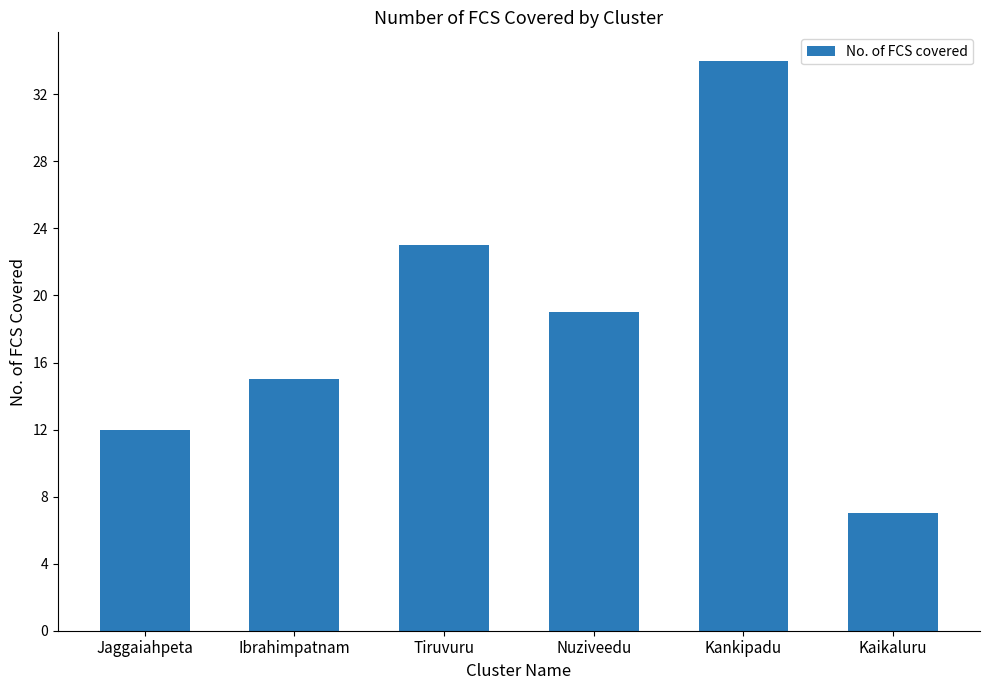

At which label is the value closest to 20?

Nuziveedu